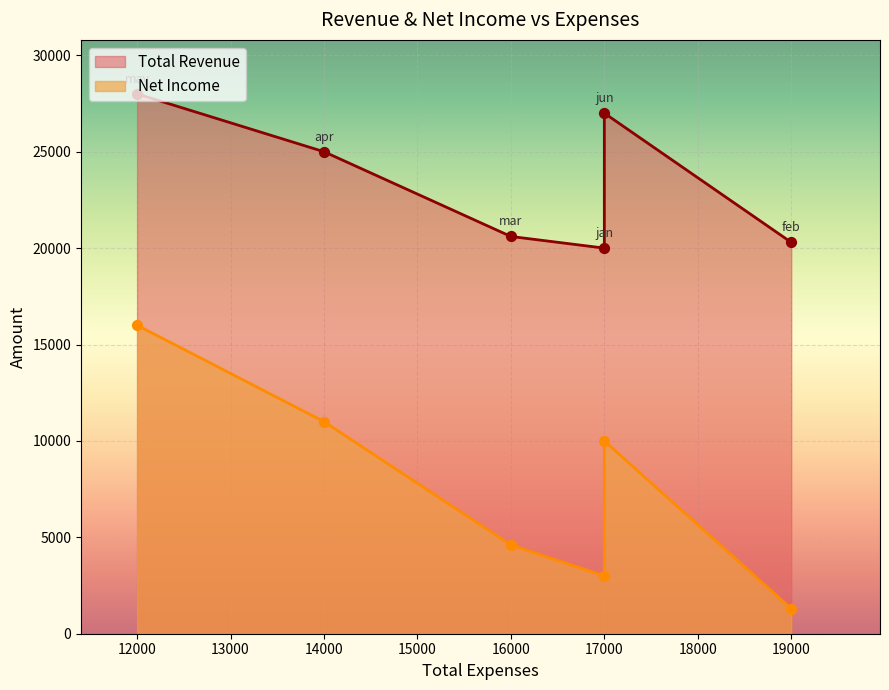

Which series has the largest total across all categories?

Total Revenue